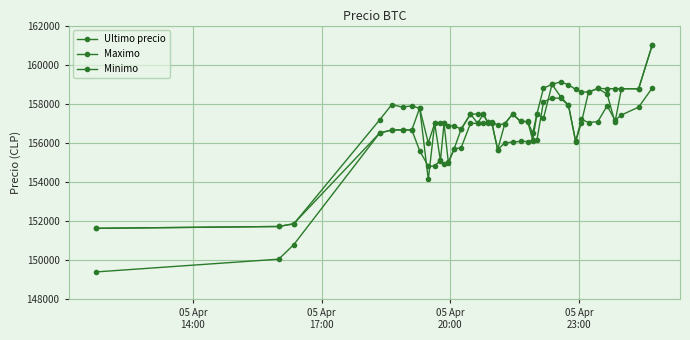

Count the number of categories in the chart.

40